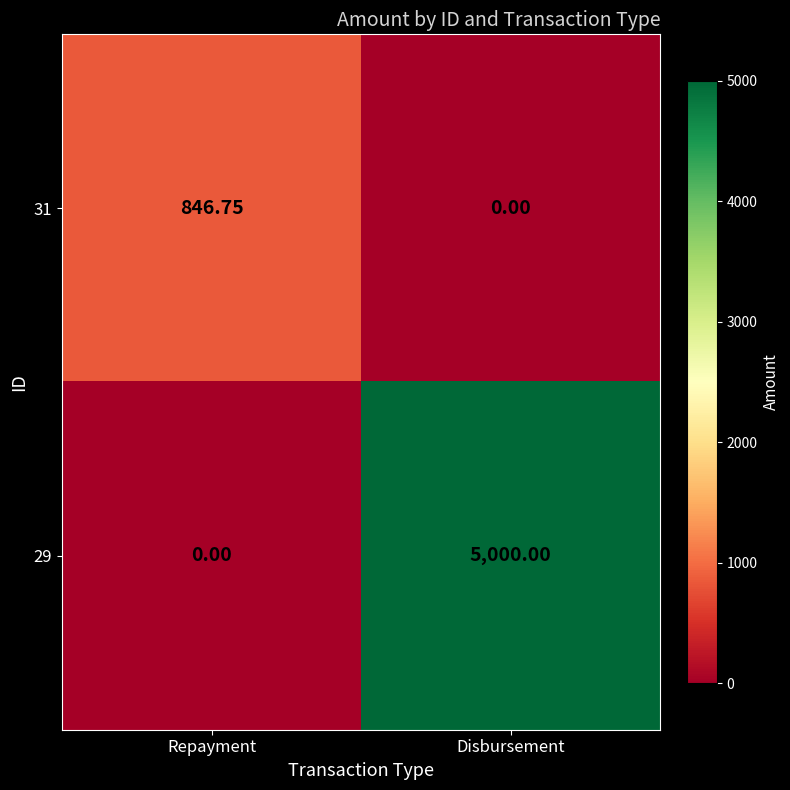

List the labels in order of 31 value, largest first.

Repayment, Disbursement